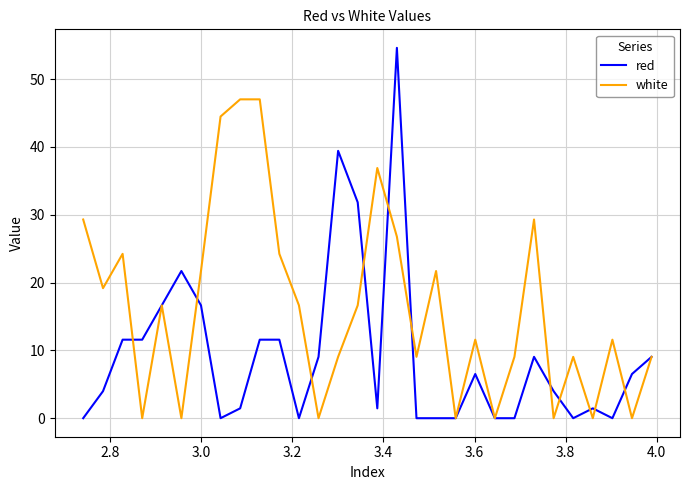

What is the maximum value shown in the chart?

54.6